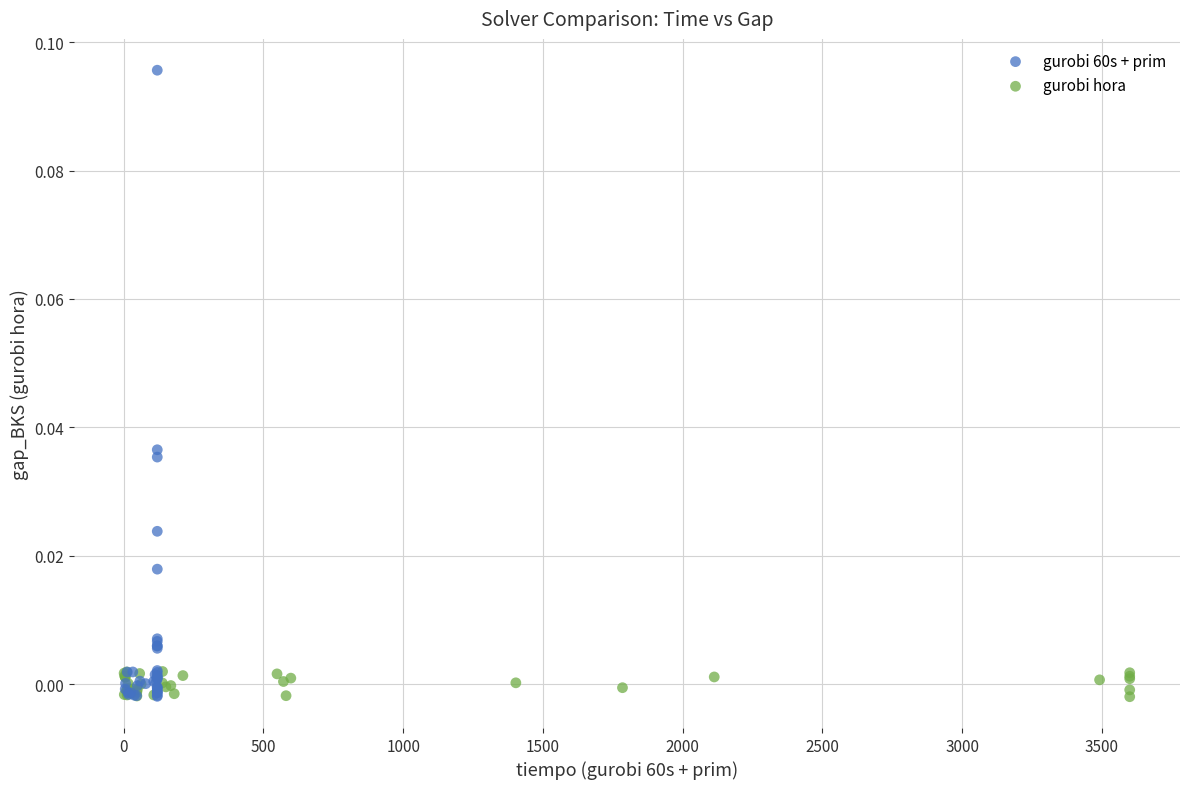

Which series contains the highest Y value?

gurobi 60s + prim